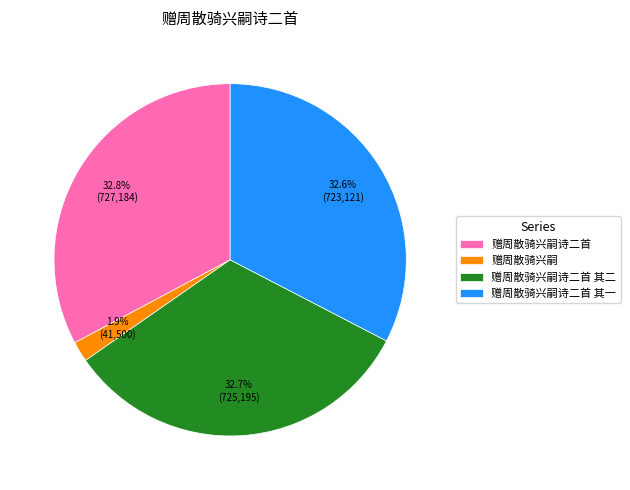

What is the smallest slice in the pie chart?

赠周散骑兴嗣